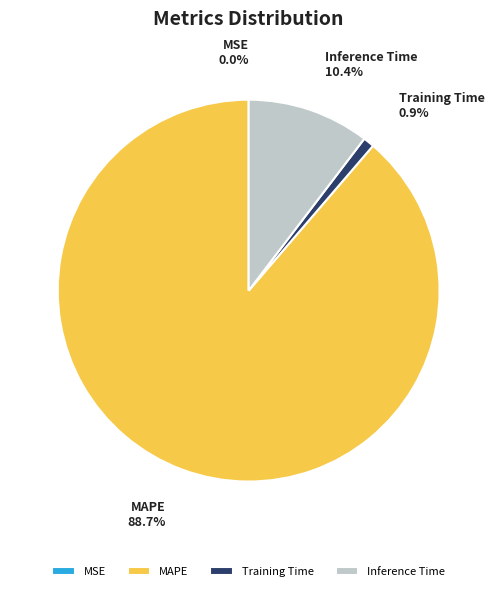

What is the majority slice?

MAPE